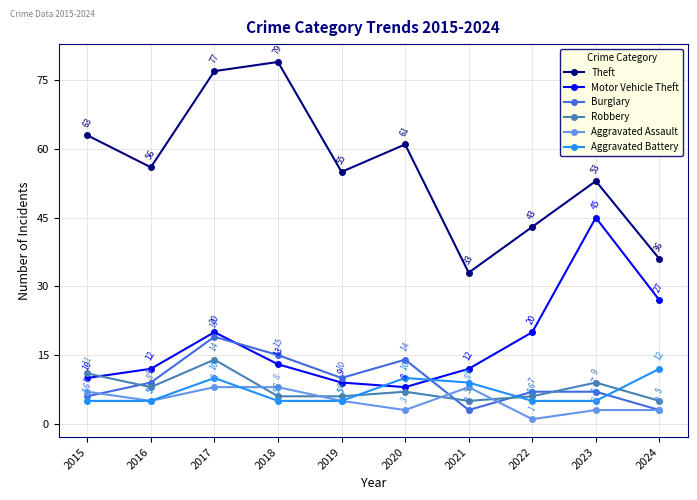

At which label does Burglary reach its peak?

2017